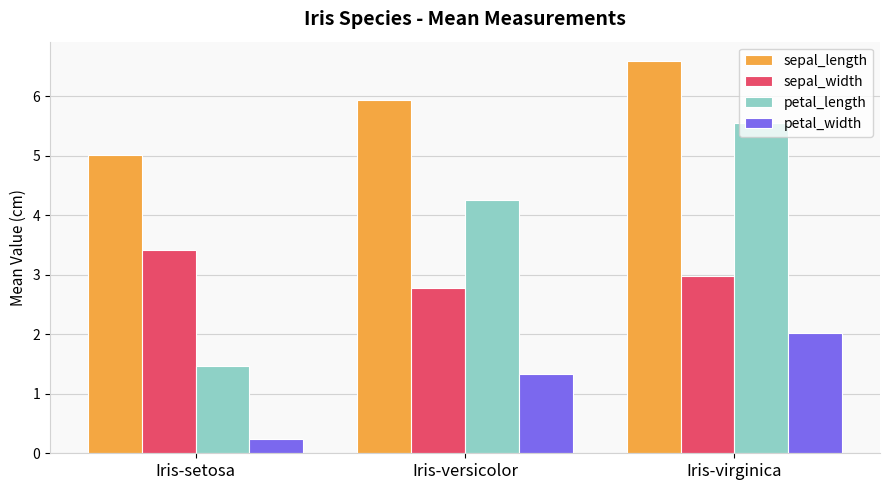

What is the spread (max minus min) of values at Iris-setosa?

4.8